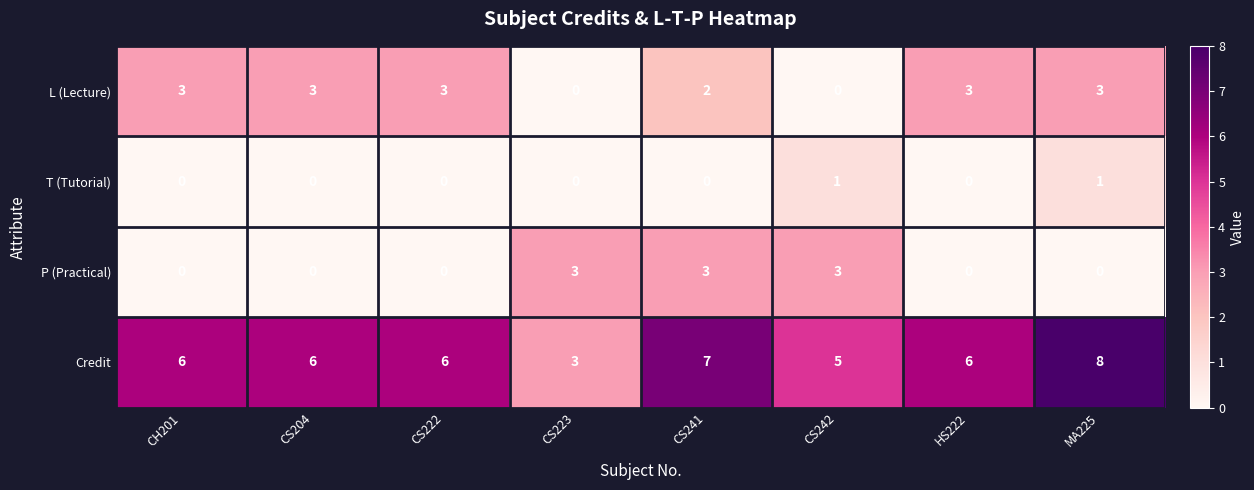

Which series has the largest total across all categories?

Credit